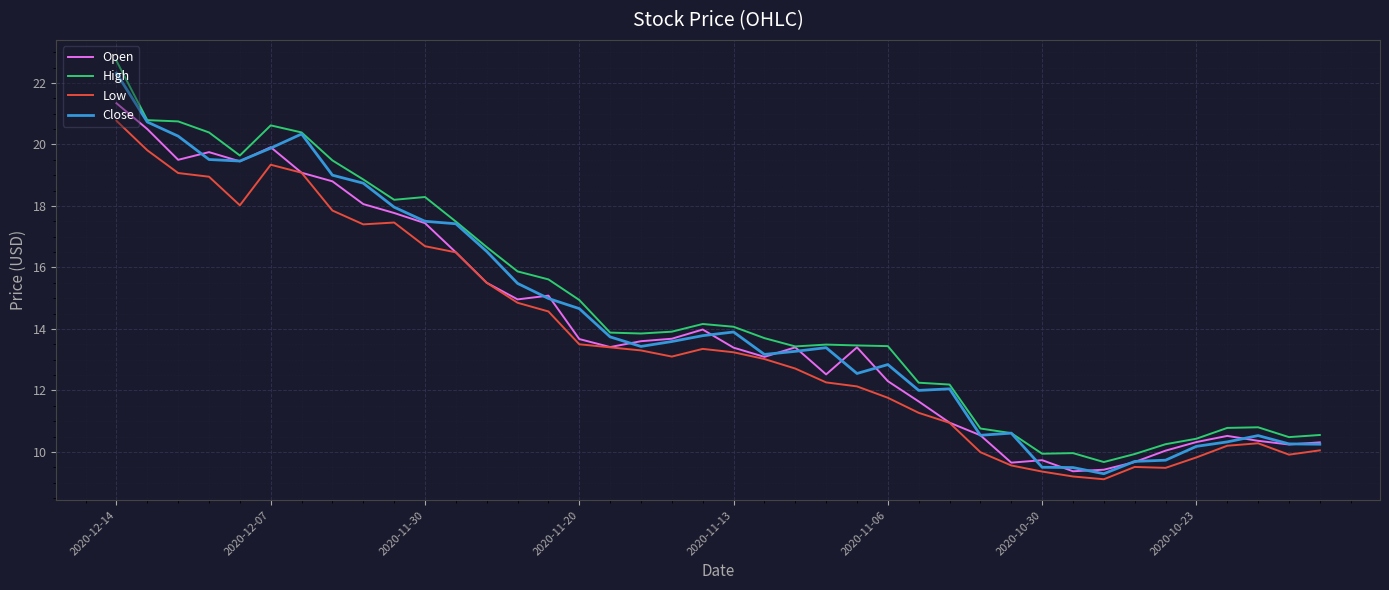

Rank the series by their average value, from highest to lowest.

High, Close, Open, Low